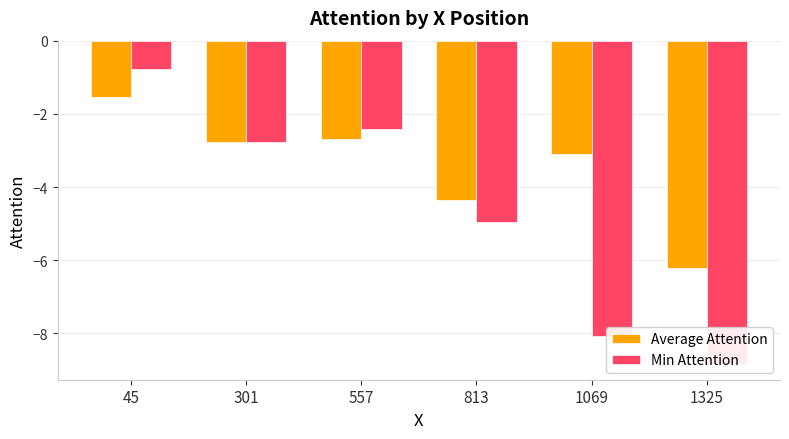

What is the maximum value shown in the chart?

-0.8